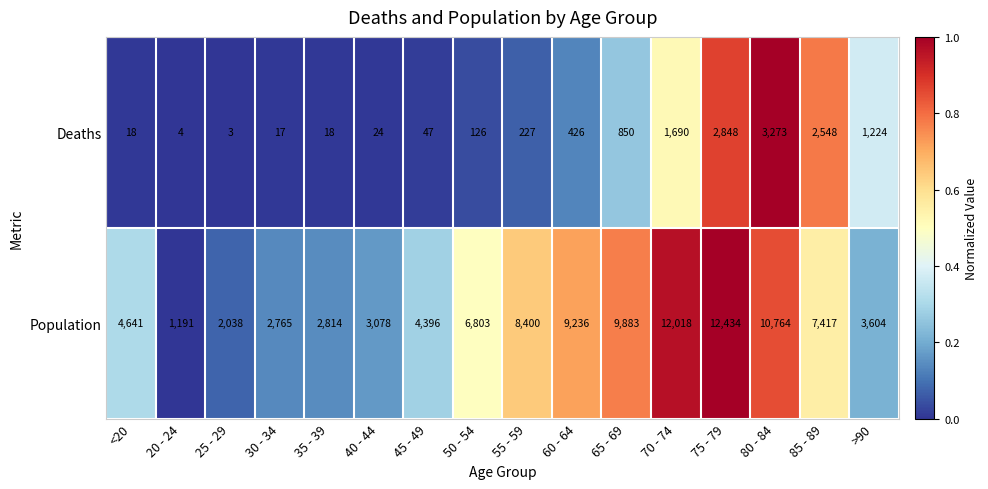

How many categories are shown in the chart?

16